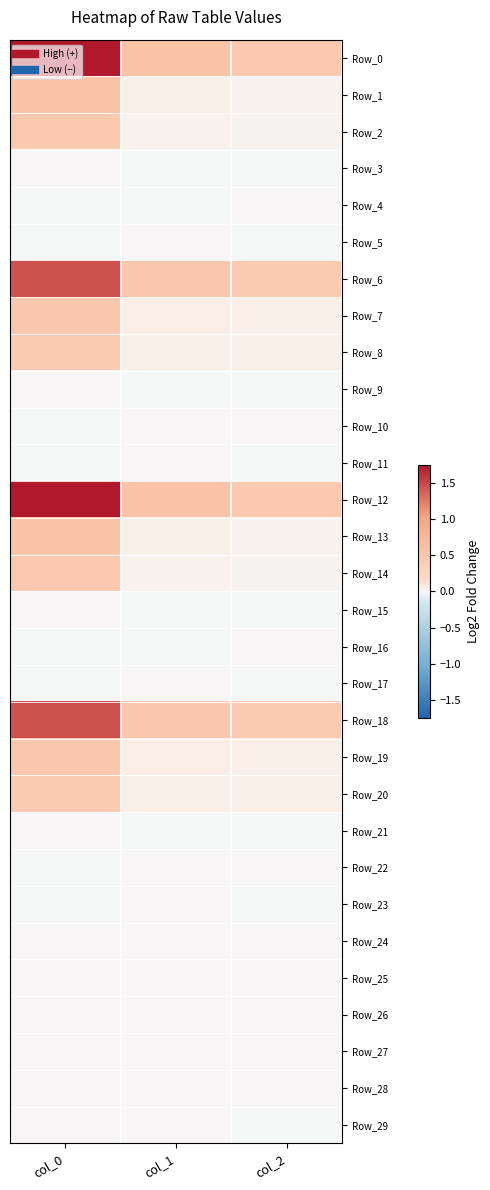

At which category is the sum across all series the highest?

col_0